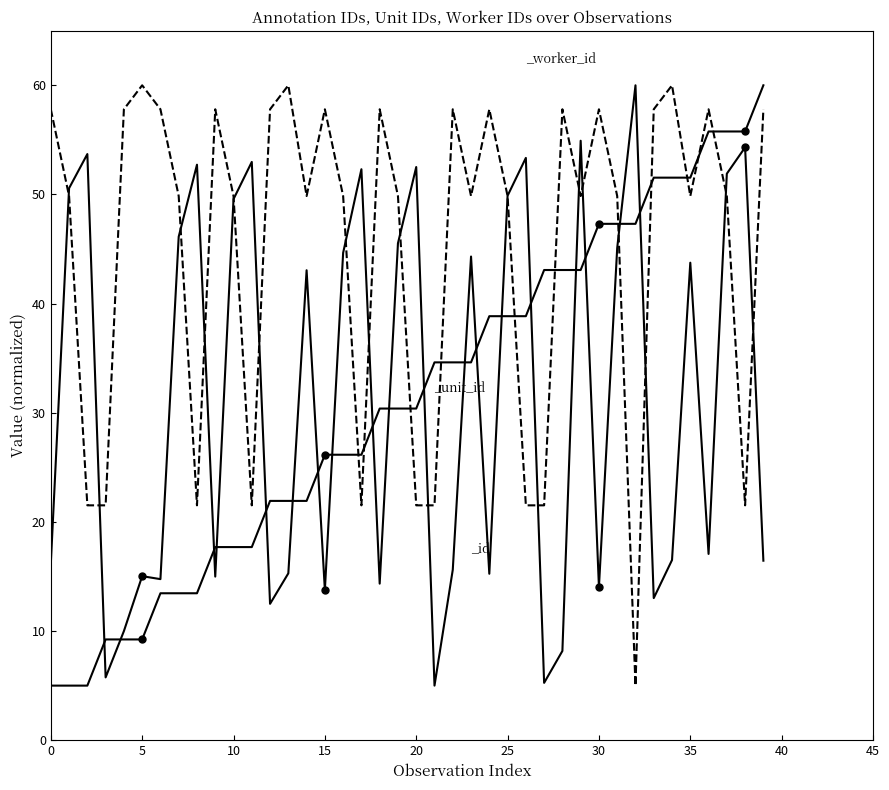

What is the minimum value shown in the chart?

5.0